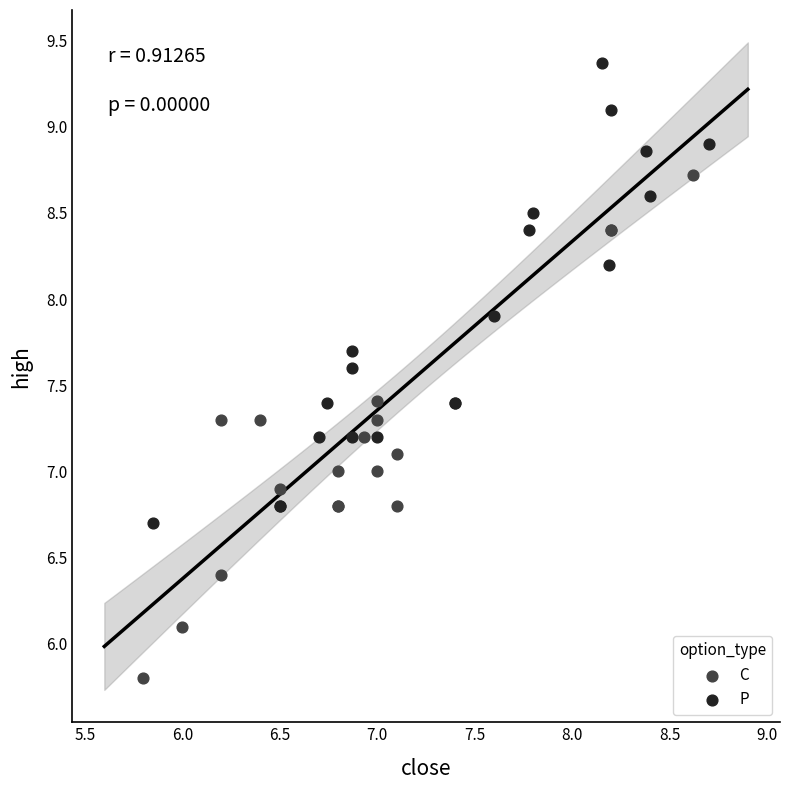

Which series contains the highest Y value?

P